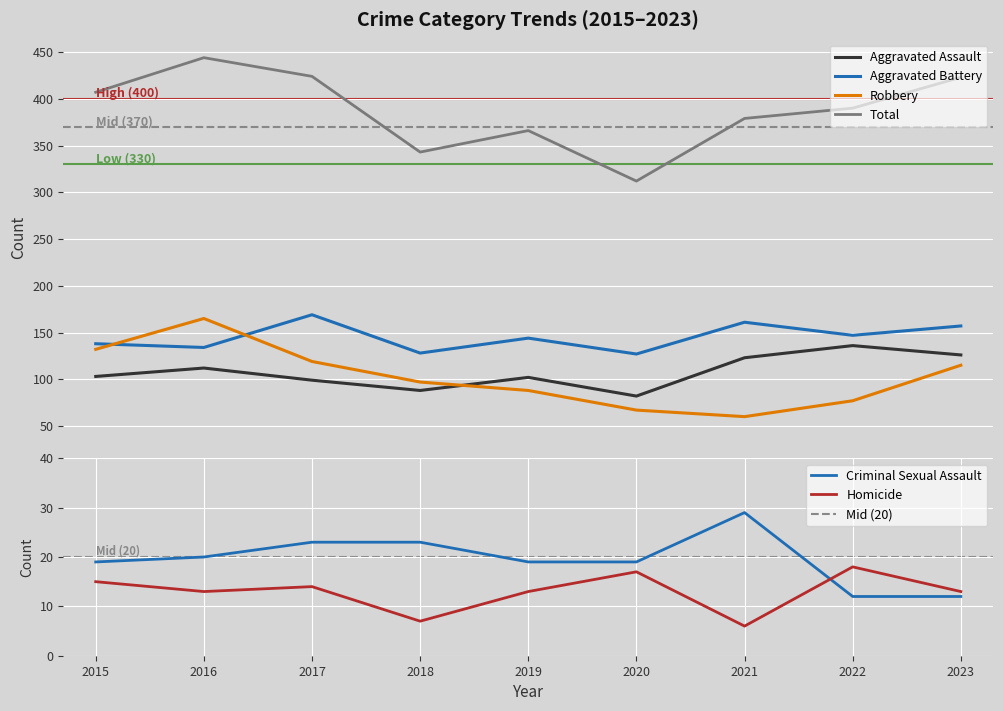

True or false: Aggravated Battery and Homicide cross at least once.

False